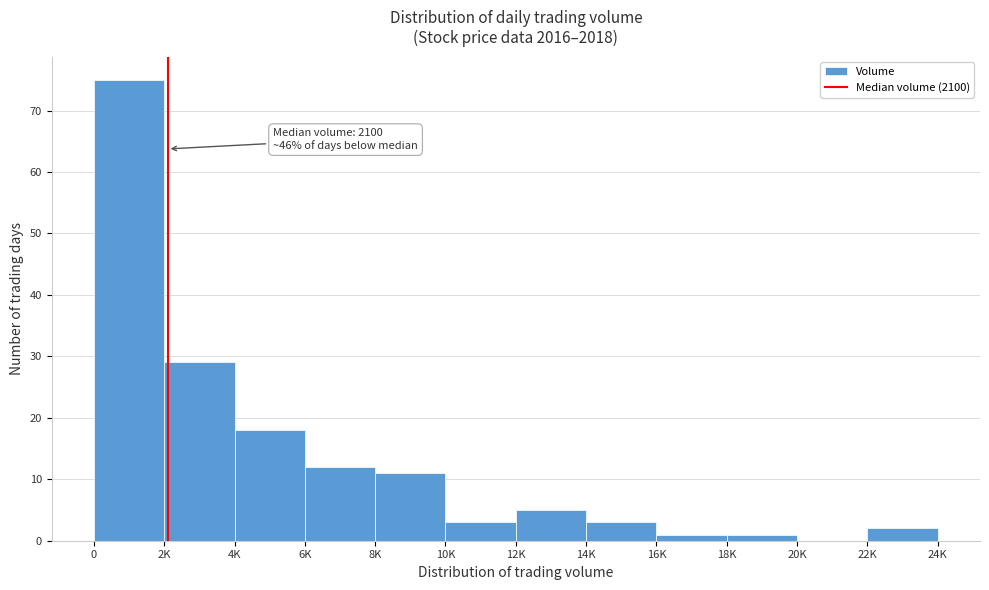

Reading right to left, transcribe all the data shown in this chart.

22K=2	20K=0	18K=1	16K=1	14K=3	12K=5	10K=3	8K=11	6K=12	4K=18	2K=29	0=75